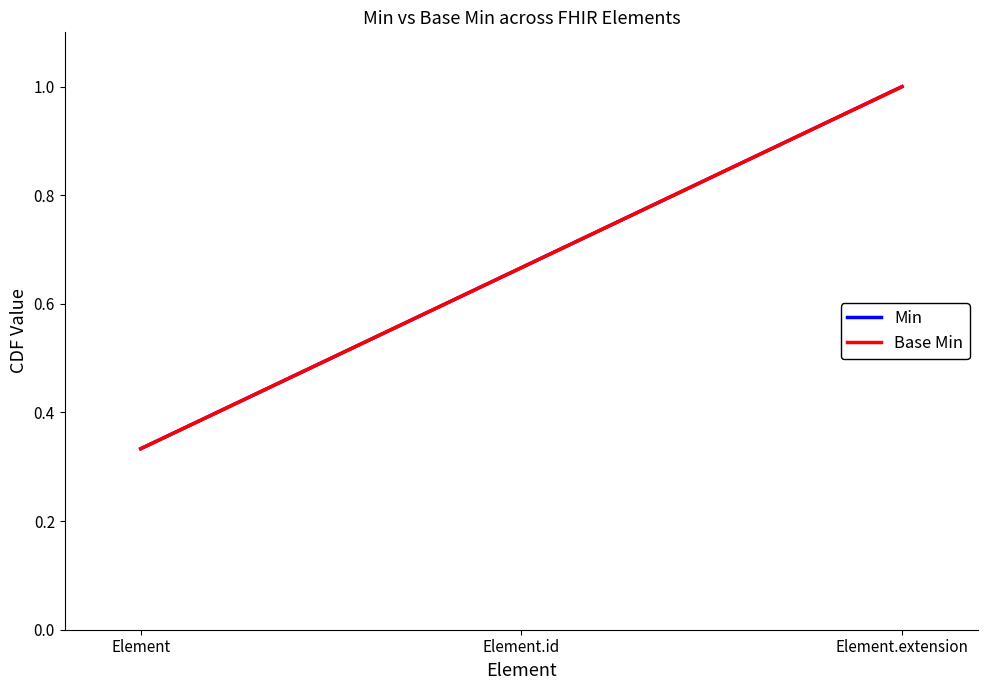

Does the chart have visible grid lines?

No